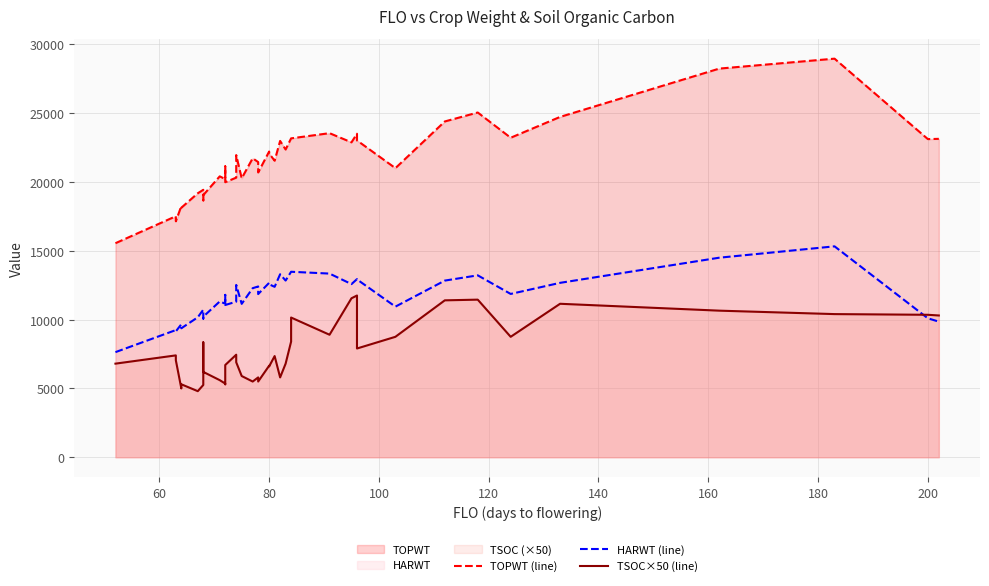

Reading left to right, extract all data points from this chart.

TOPWT (line): 15551	17511	17144	18250	18128	19180	19431	18662	19047	20409	20207	21135	19983	20315	21953	20266	21721	21446	20691	22213	22068	21544	22982	22358	23169	23169	23546	22879	23505	23020	21004	24397	25048	23214	24727	28238	28960	23116	23133
HARWT (line): 7636	9239	9143	9659	9370	10169	10719	10074	10212	11318	11157	11797	11060	11303	12518	11144	12283	12406	11854	12672	12564	12382	13294	12836	13476	13476	13344	12580	12940	12922	10942	12834	13216	11865	12671	14498	15323	10095	9853
TSOC×50 (line): 6800	7400	7050	5000	5300	4800	5250	8350	6200	5600	5350	5300	6700	7450	6900	5900	5500	5800	5500	6650	6600	7350	5800	6800	8400	10150	8900	11550	11750	7900	8750	11400	11450	8750	11150	10650	10400	10350	10300